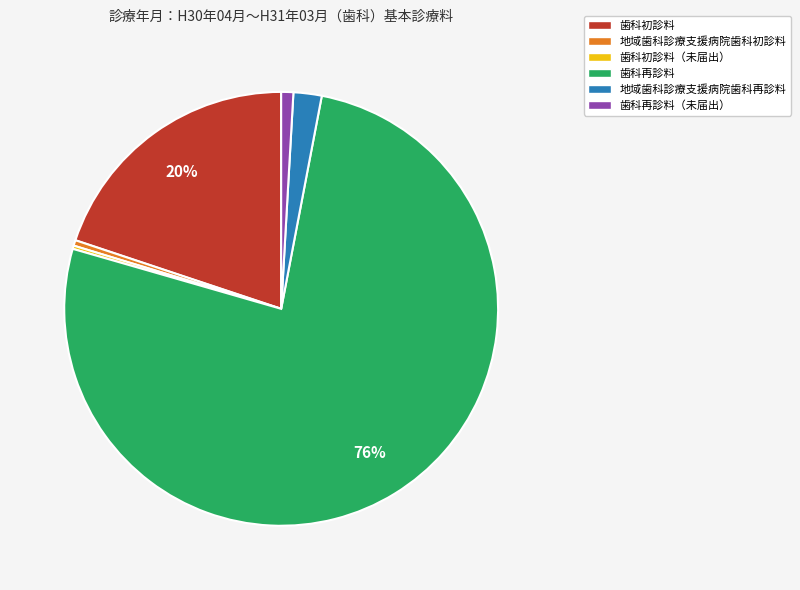

What percentage is the 歯科初診料 slice, to the nearest percent?

20%